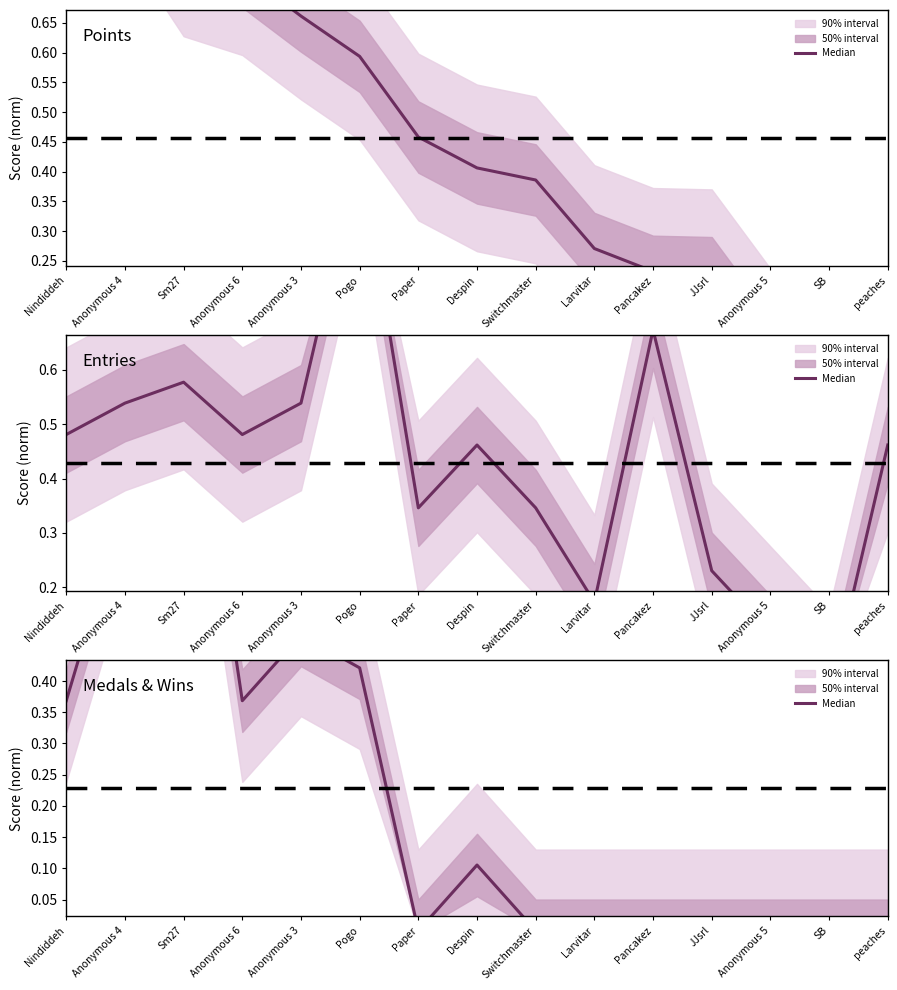

Which label corresponds to the largest value in the chart?

Sm27